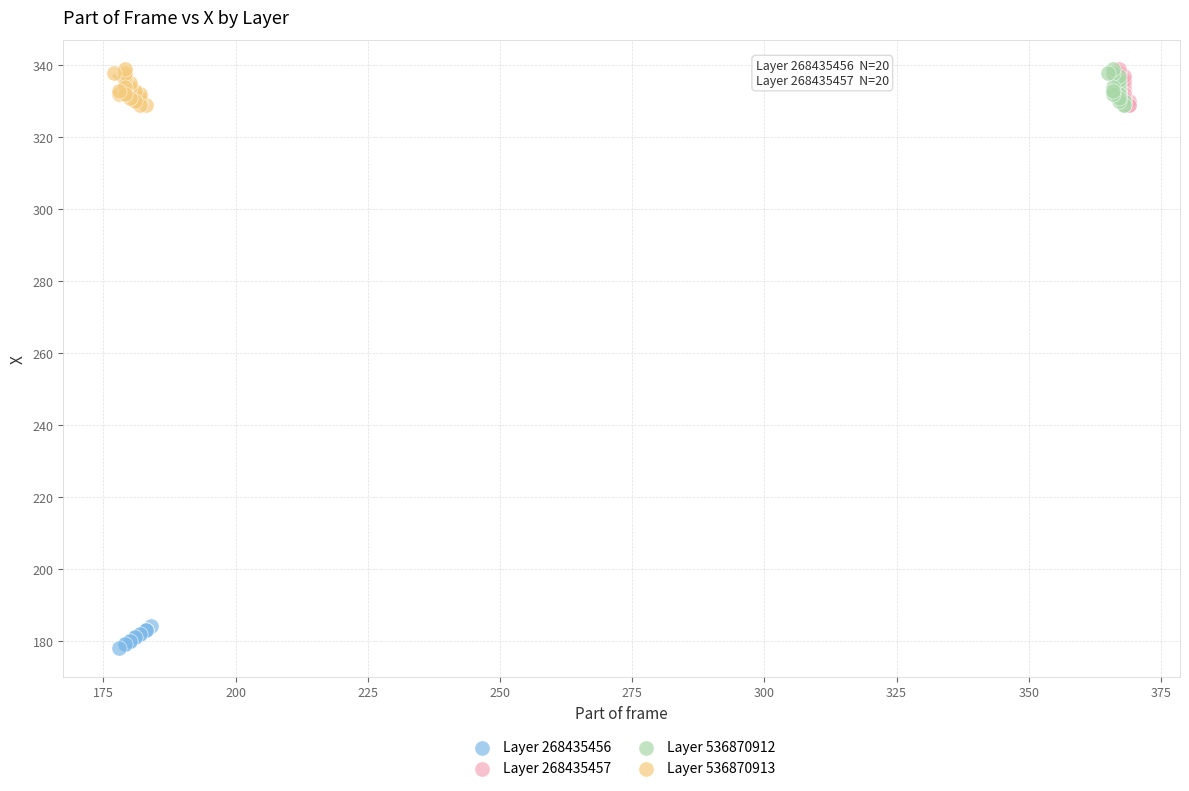

Which series reaches the minimum Y coordinate?

Layer 268435456